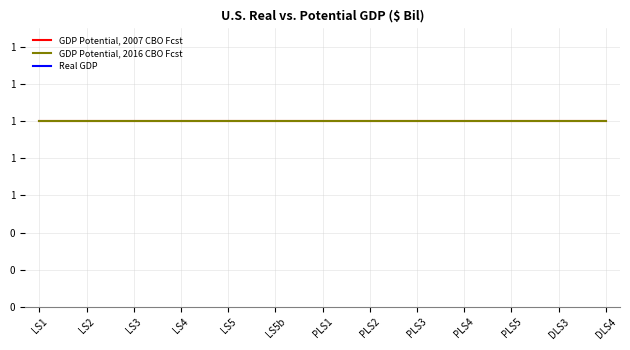

True or false: GDP Potential, 2016 CBO Fcst and Real GDP intersect in this chart.

False